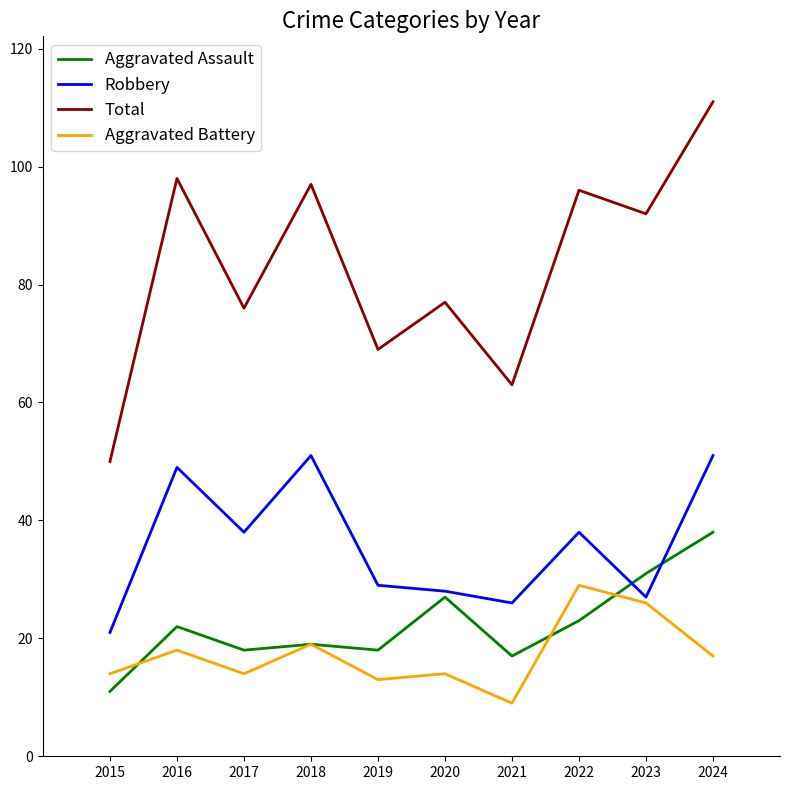

Which category has the lowest value in the Aggravated Battery series?

2021